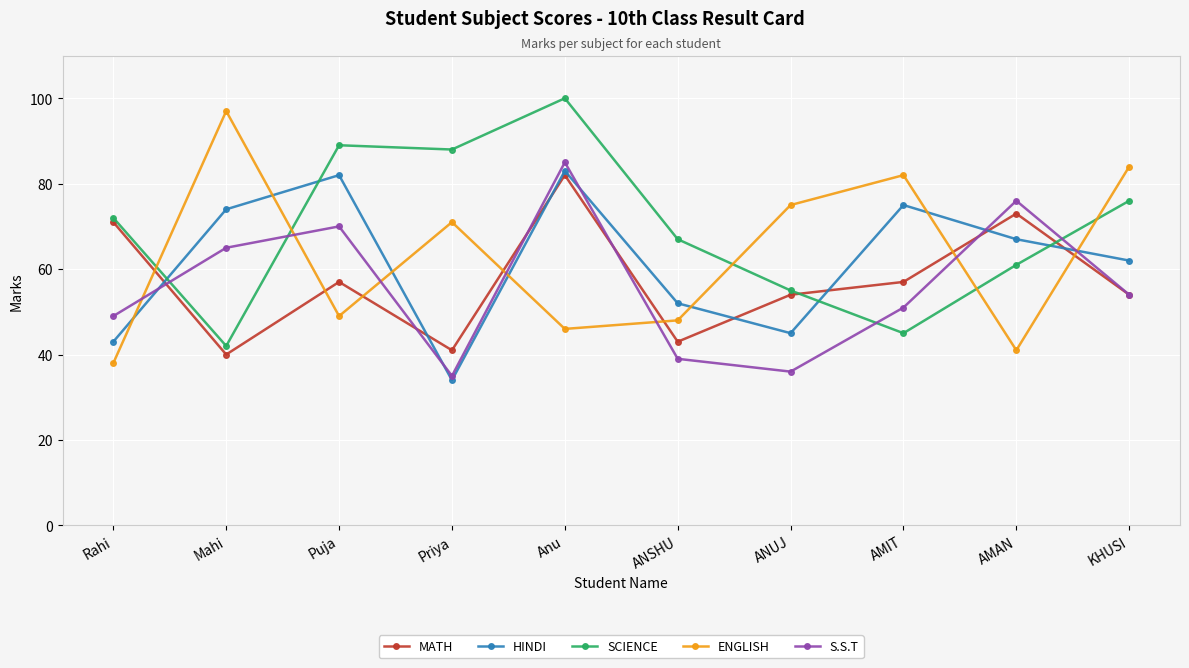

What is the average value of the S.S.T series?

56